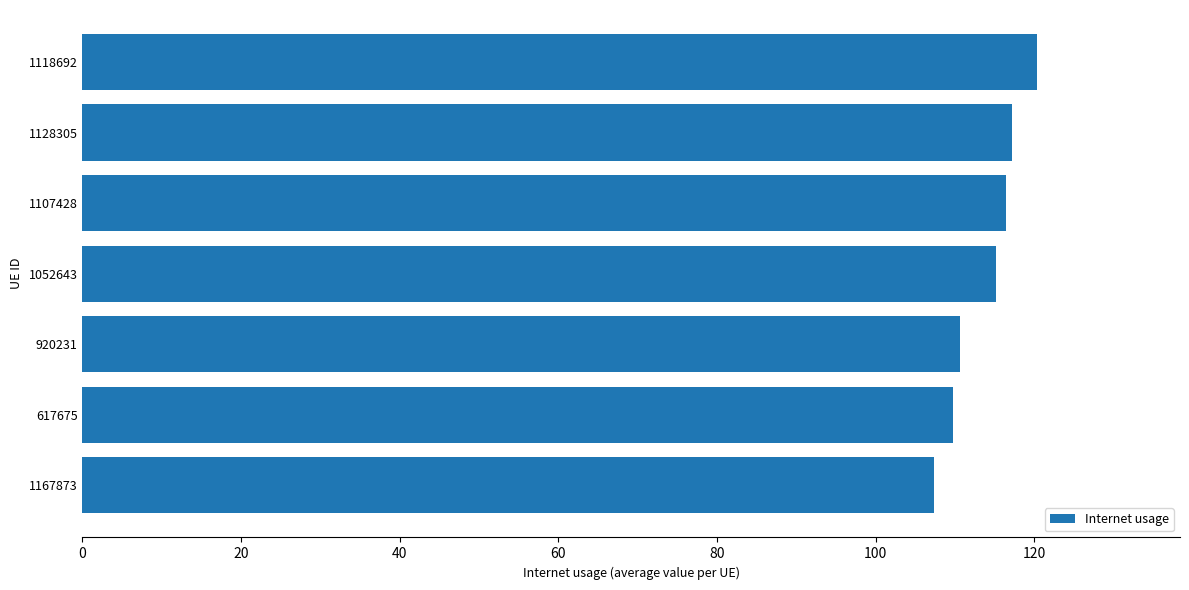

What is the average value?

113.8